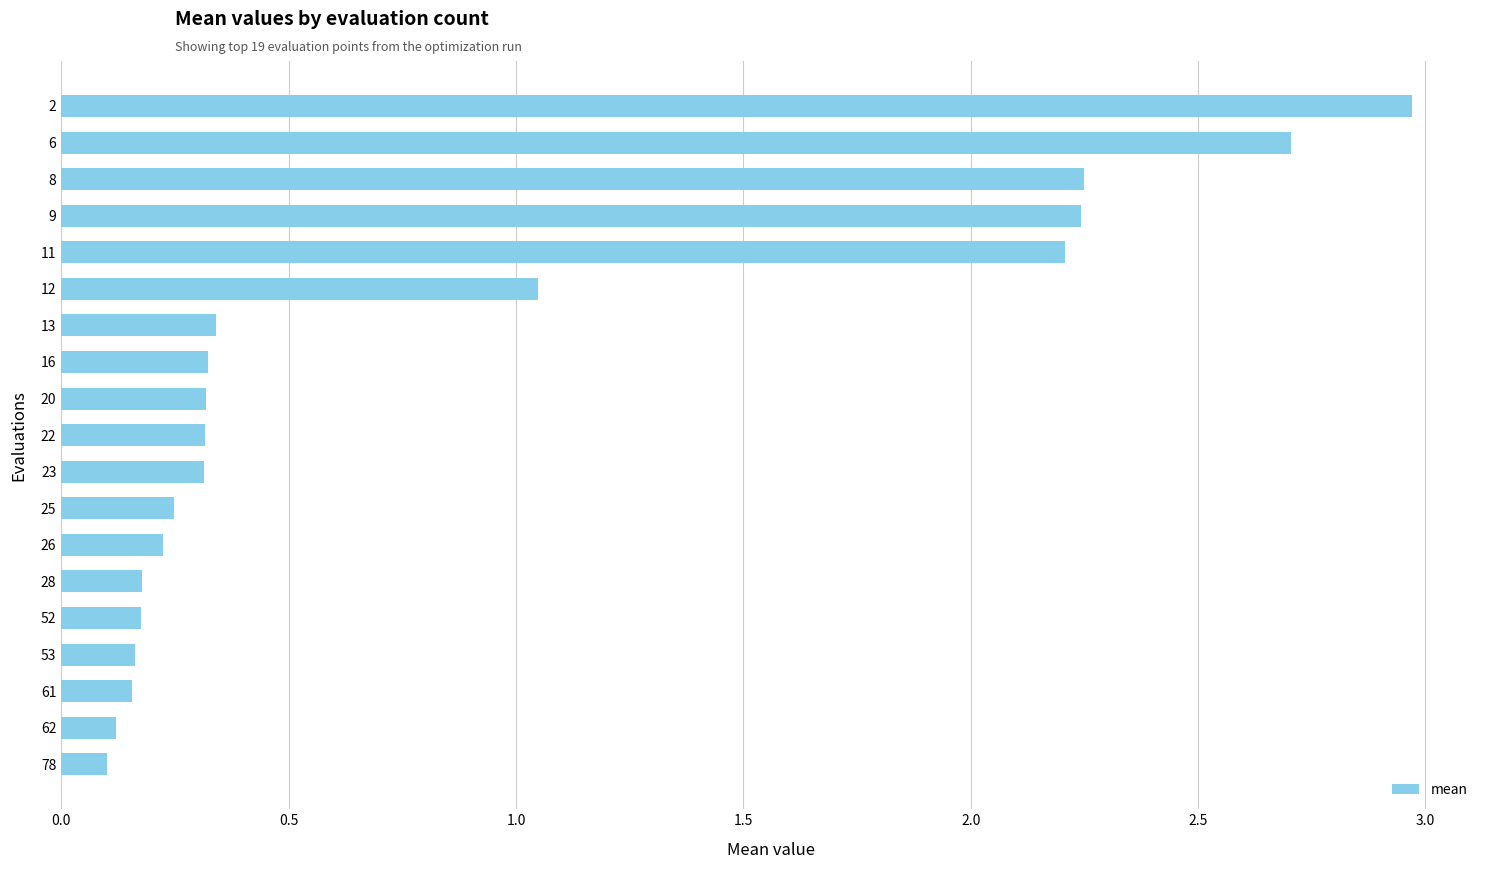

Is it true that the value at 26 is 0.2?

True